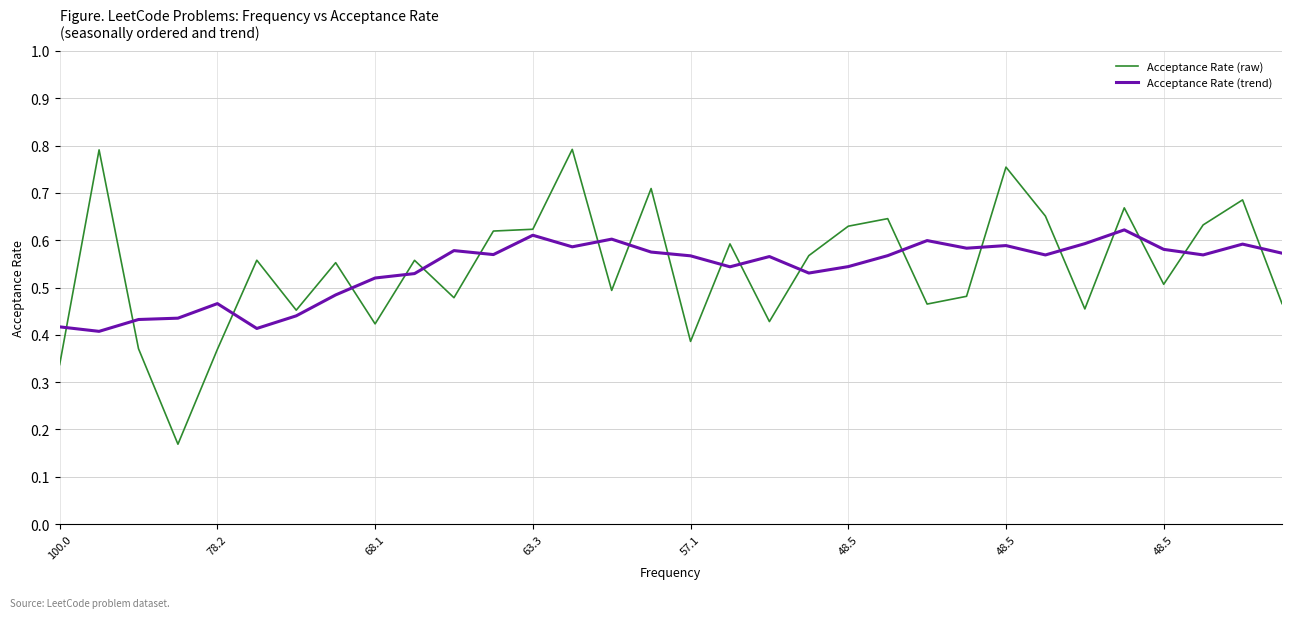

Rank the series by their maximum value, from highest to lowest.

Acceptance Rate (raw), Acceptance Rate (trend)